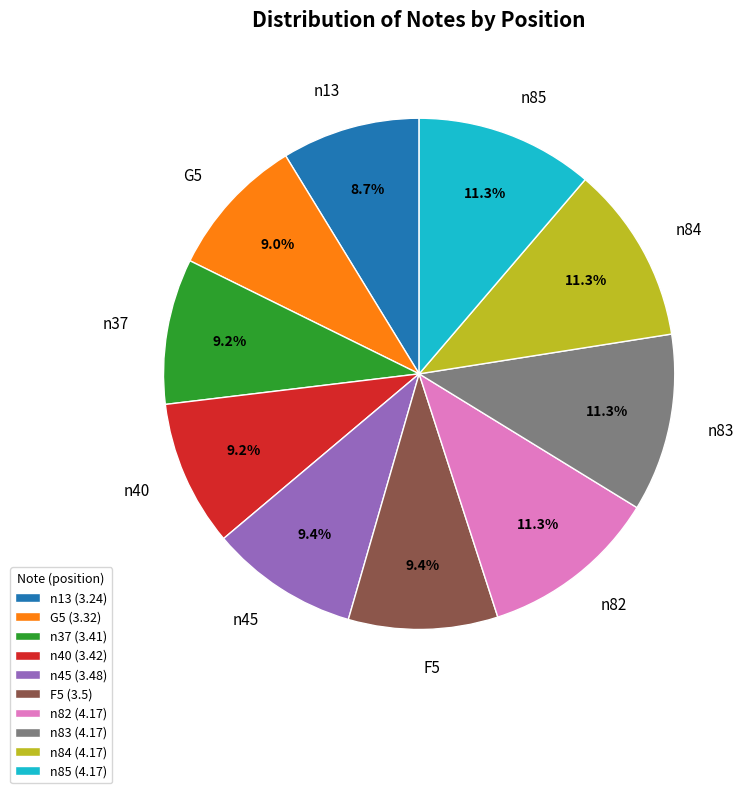

What is the ratio of the value at n45 to the value at G5?

1.0